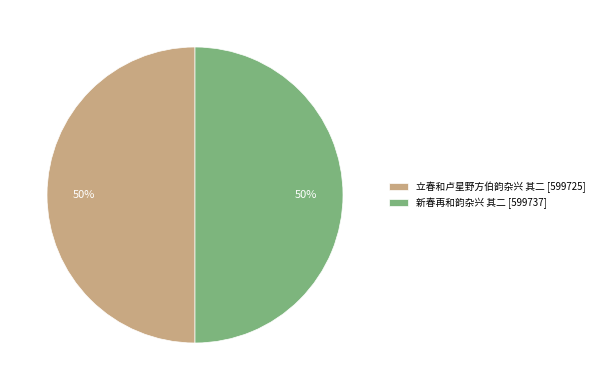

Combined, do 新春再和韵杂兴 其二 [599737] and 立春和卢星野方伯韵杂兴 其二 [599725] account for over 50%?

Yes